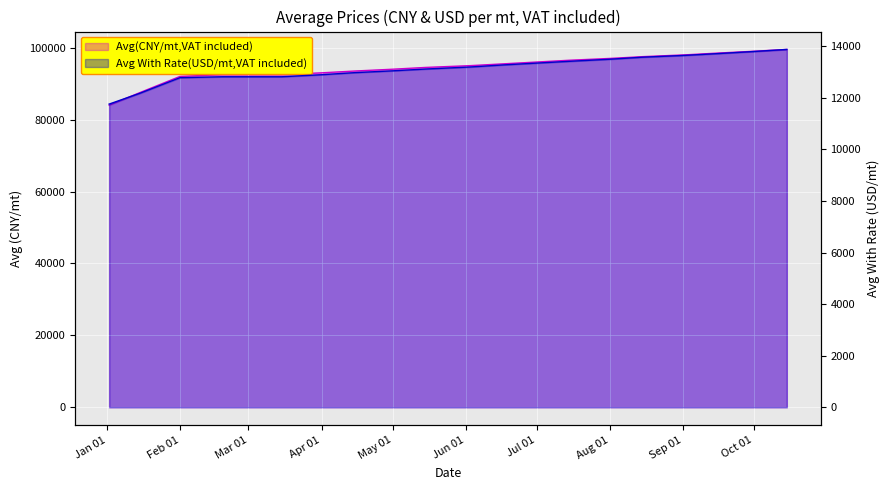

What position from the left is 2024-06-03?

11